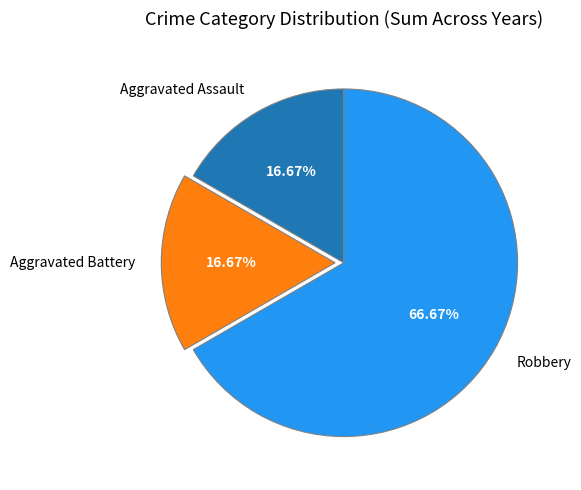

Does Robbery account for over 50% of the chart?

Yes